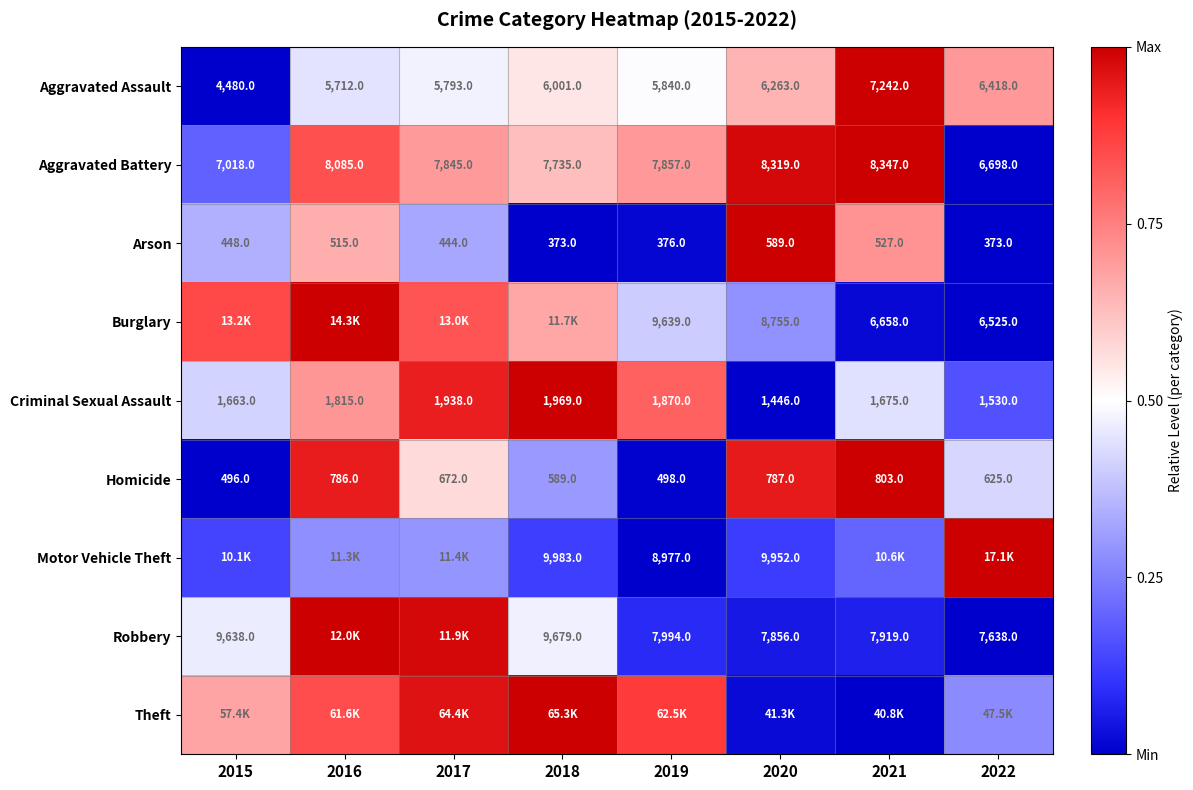

Is the value of Arson at 2018 greater than the value of Homicide at 2022?

No